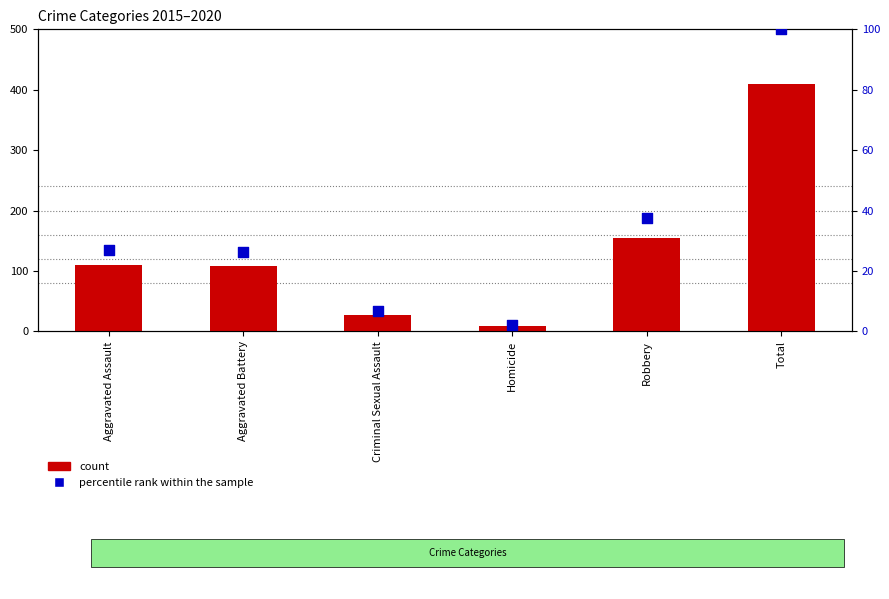

Which series has the largest Y range (max minus min)?

count